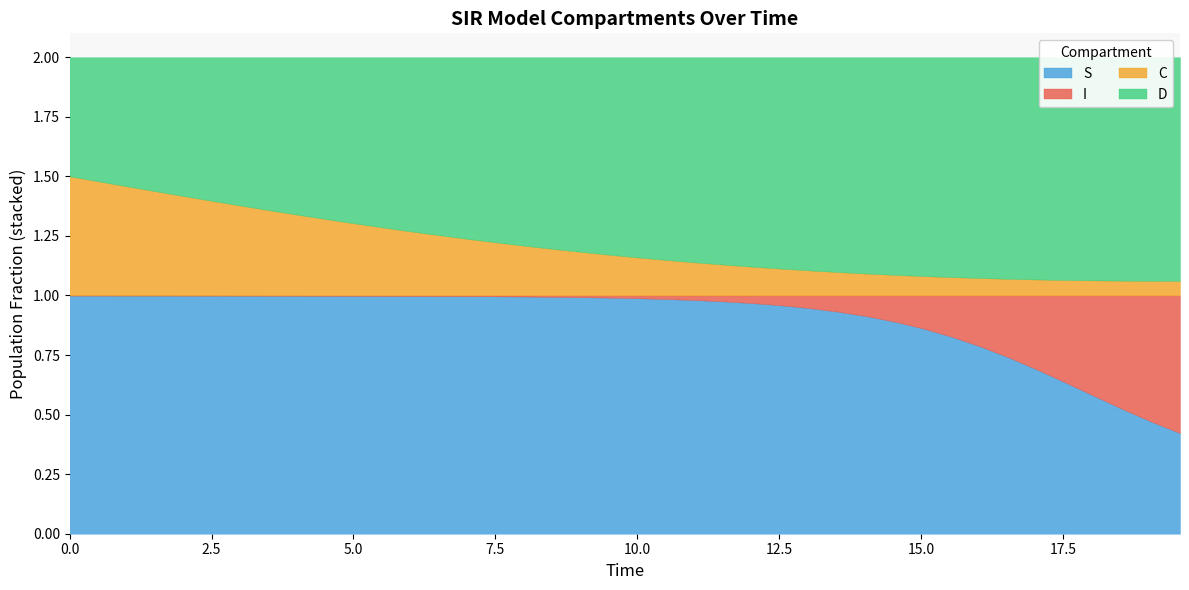

What is the difference between the C values at 13 and 20?

0.1